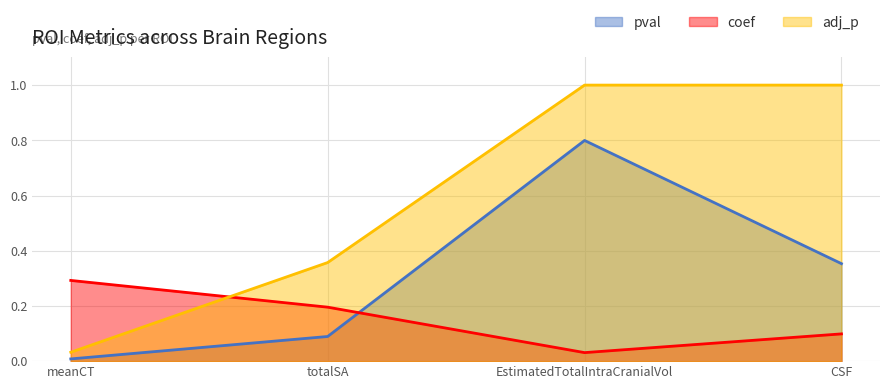

Where is pval nearest to the value 0?

meanCT